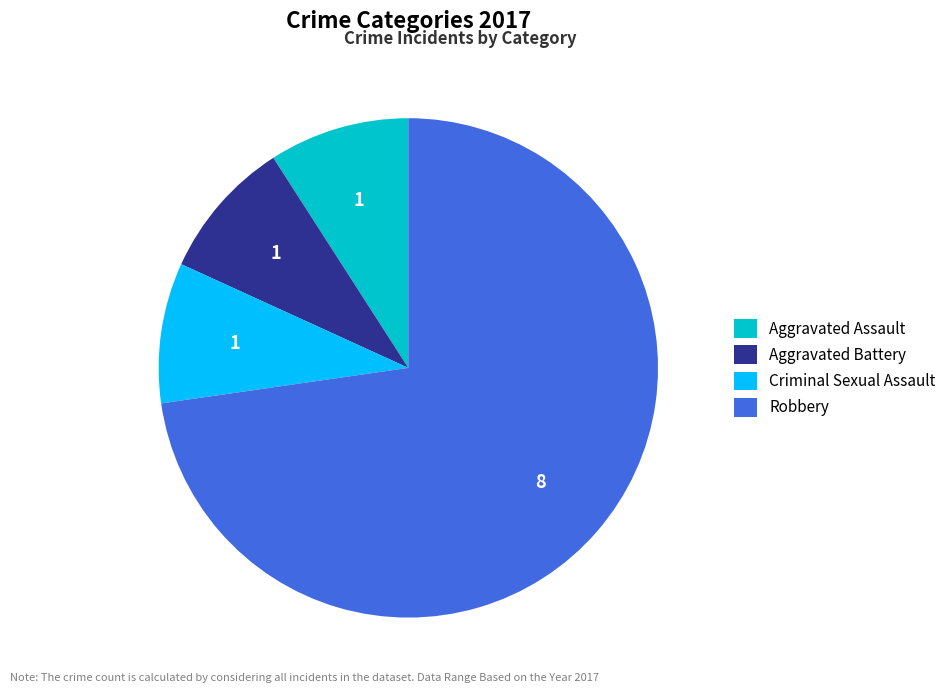

Approximately how many times larger is the value at Robbery compared to Criminal Sexual Assault?

8.0